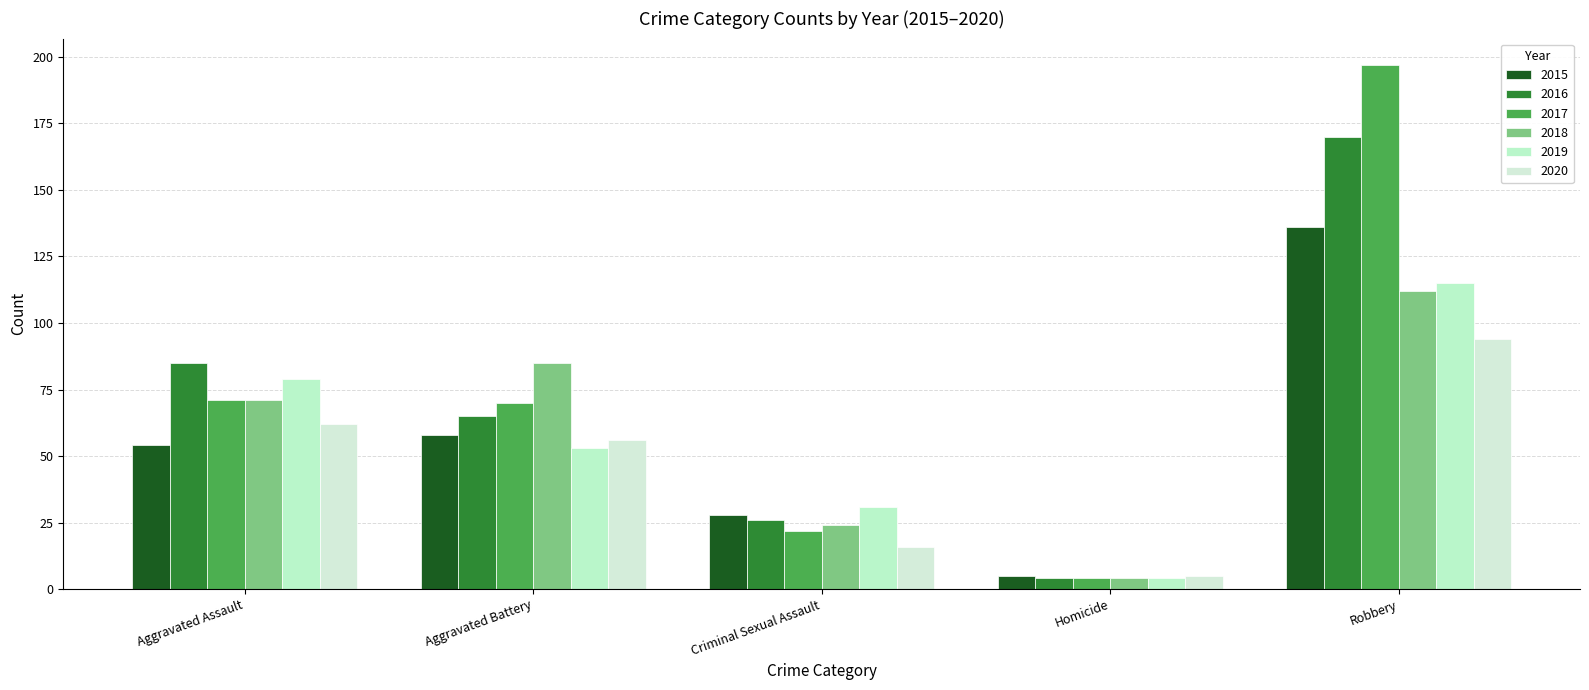

How many data points in 2019 are less than 53?

2